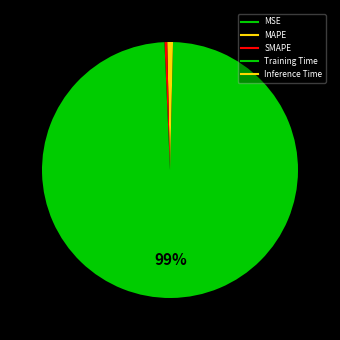

To the nearest percent, what is the difference between the largest and smallest slice percentages?

99%